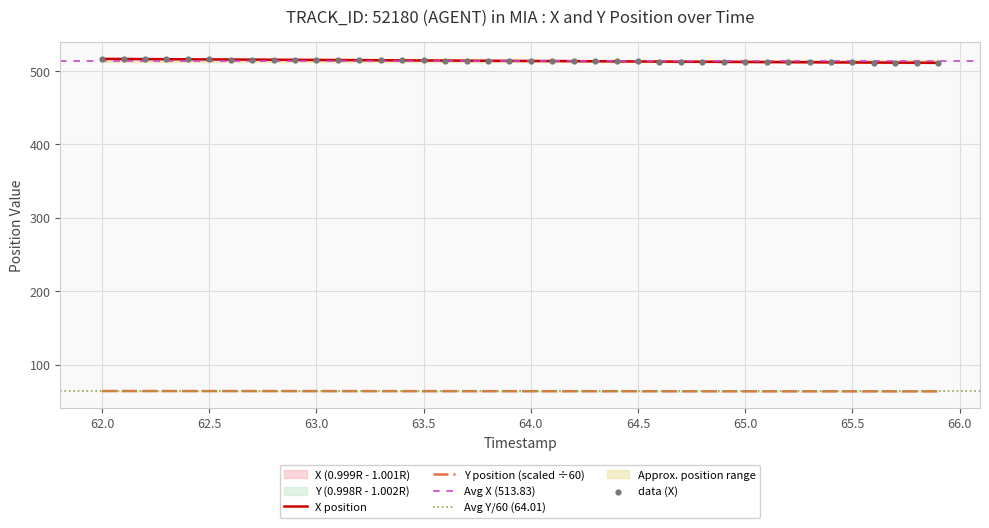

True or false: Y position (scaled ÷60) and X position intersect in this chart.

False